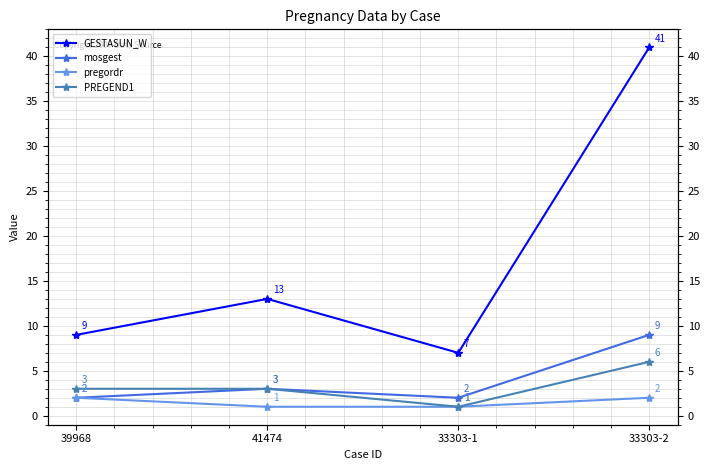

How many values in the GESTASUN_W series are below 13?

2